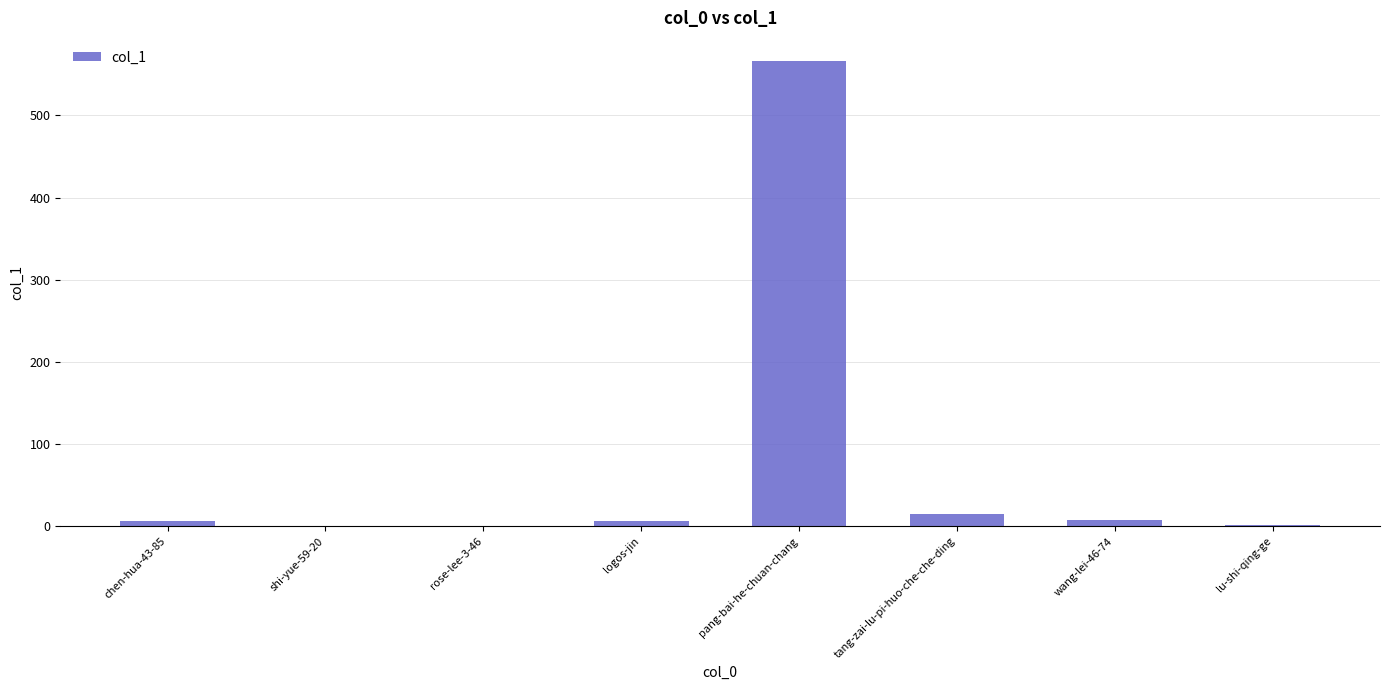

The value at rose-lee-3-46 is 0. True or false?

True